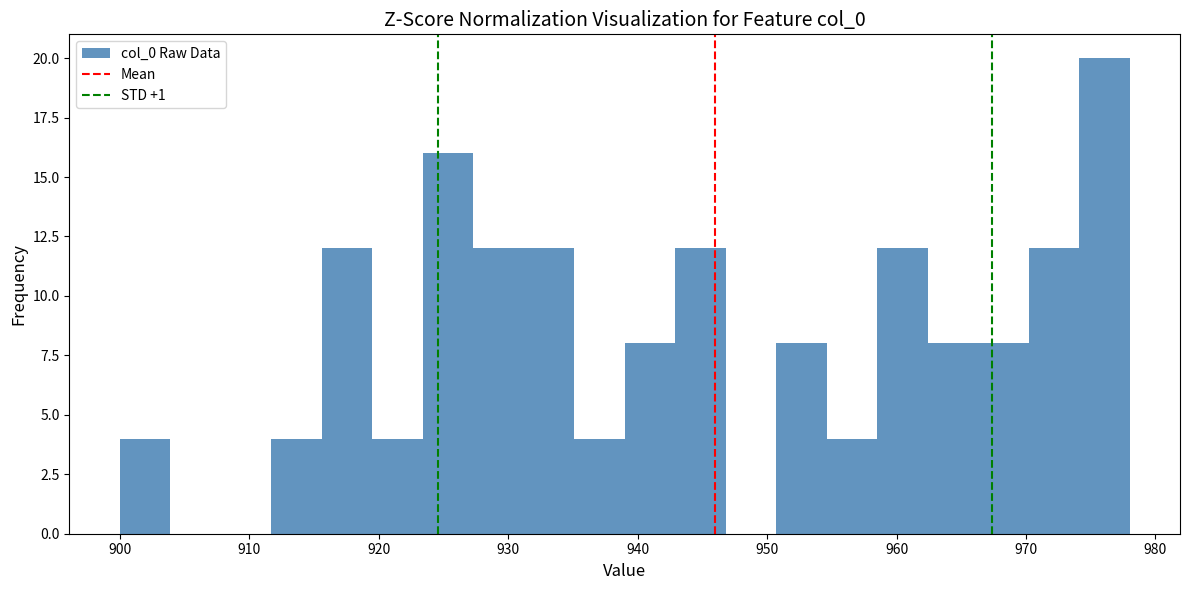

Read against the x-axis, roughly where is the centre of the tallest bar?

976